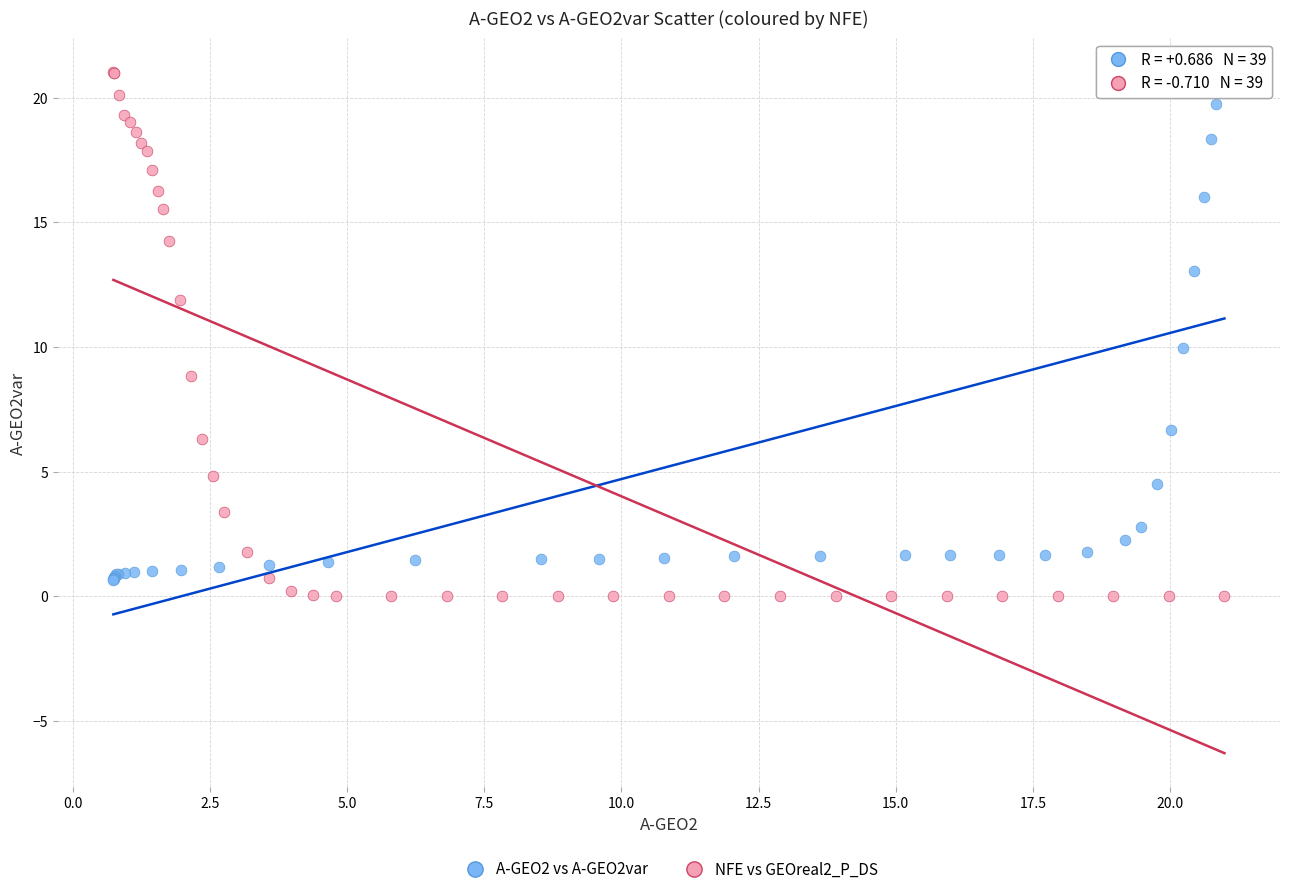

Which series has the largest Y range (max minus min)?

NFE vs GEOreal2_P_DS